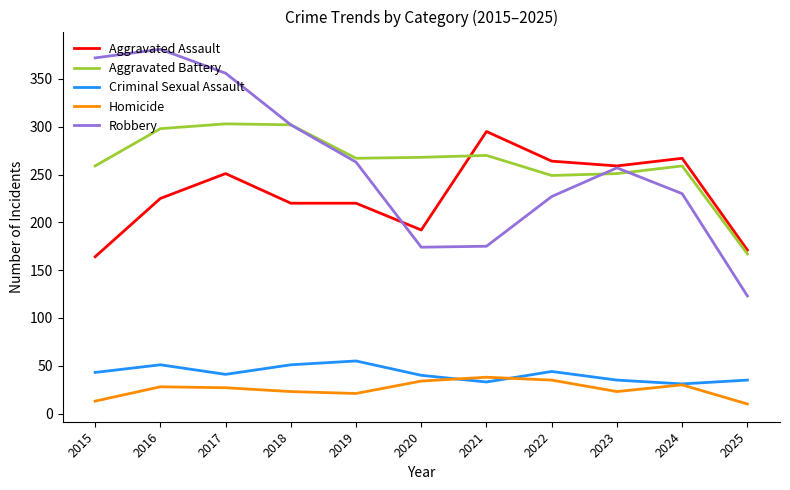

What is the approximate value of Homicide at 2025, to the nearest 5?

10